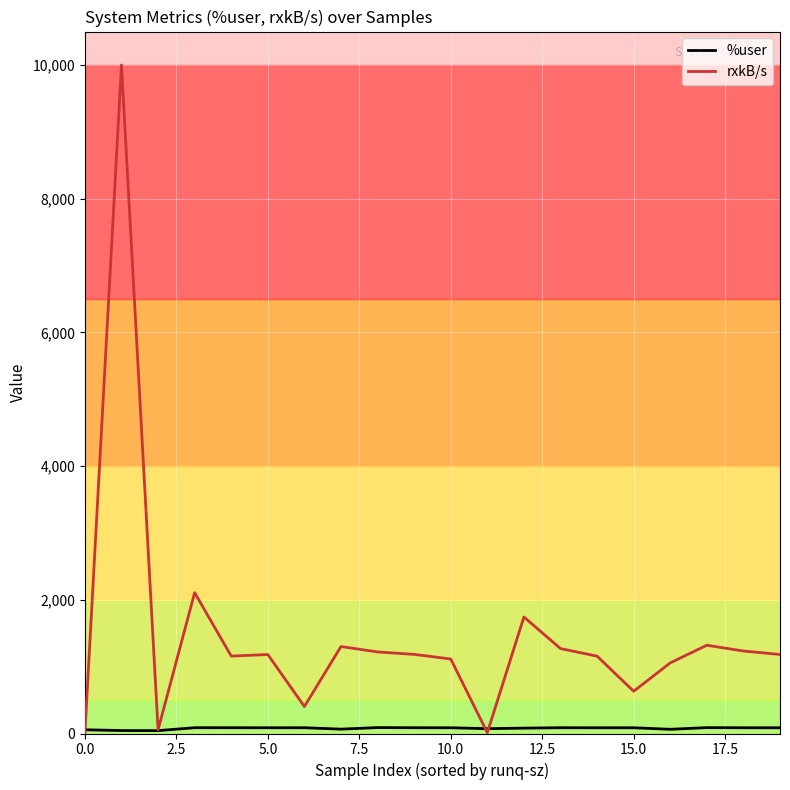

What is the greatest value displayed?

9998.9